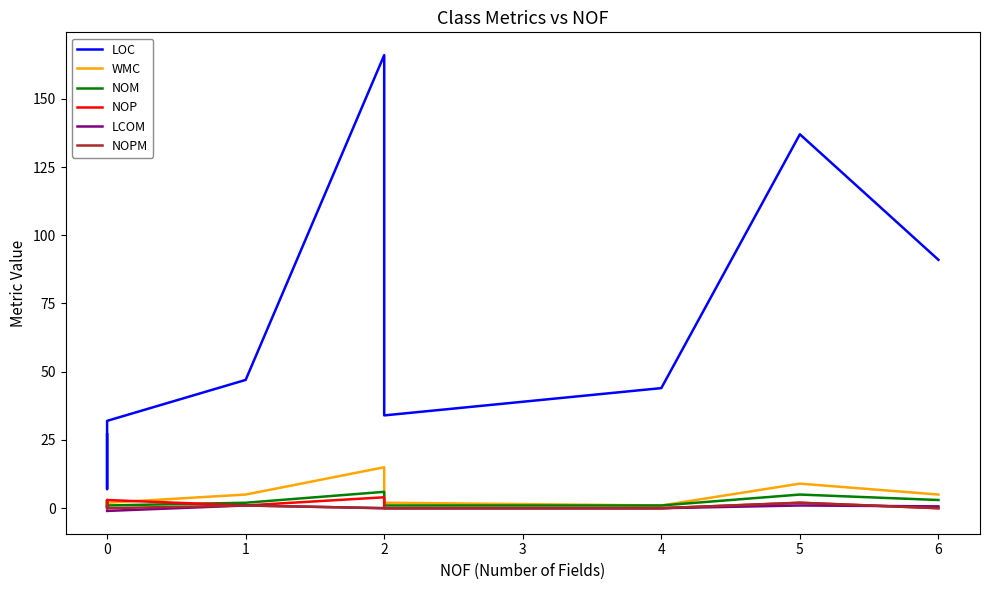

What is the difference between the maximum and minimum values in the WMC series?

14.0